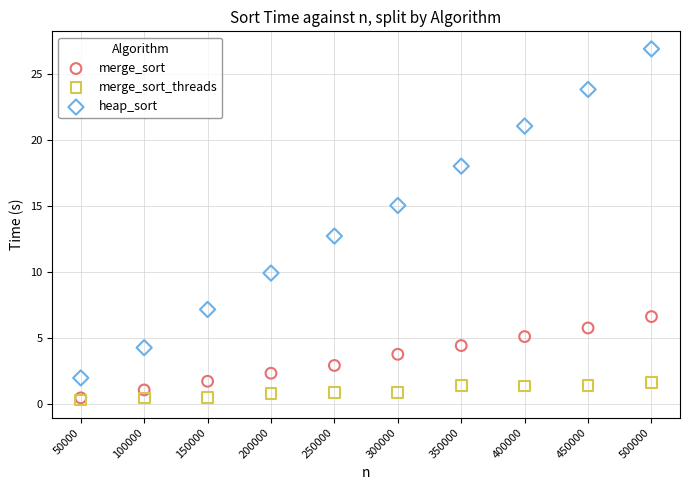

What are all the series names shown in the legend?

merge_sort, merge_sort_threads, heap_sort